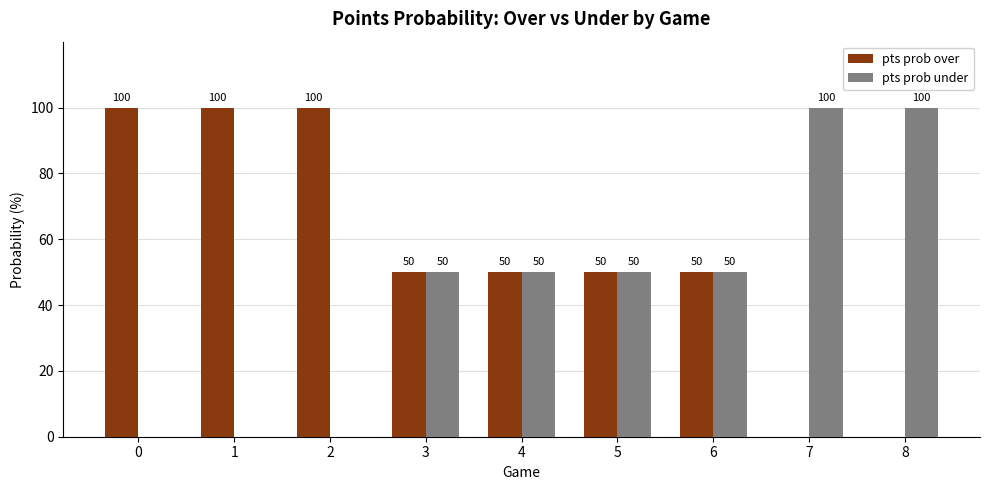

True or false: pts prob under has a value of 0 at 2.

True